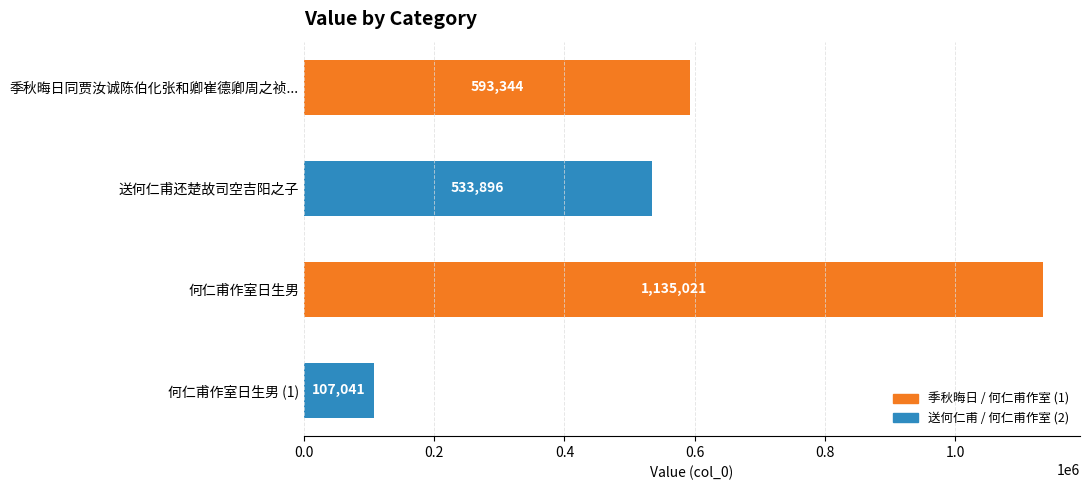

What is the difference between the second highest and minimum values?

486303